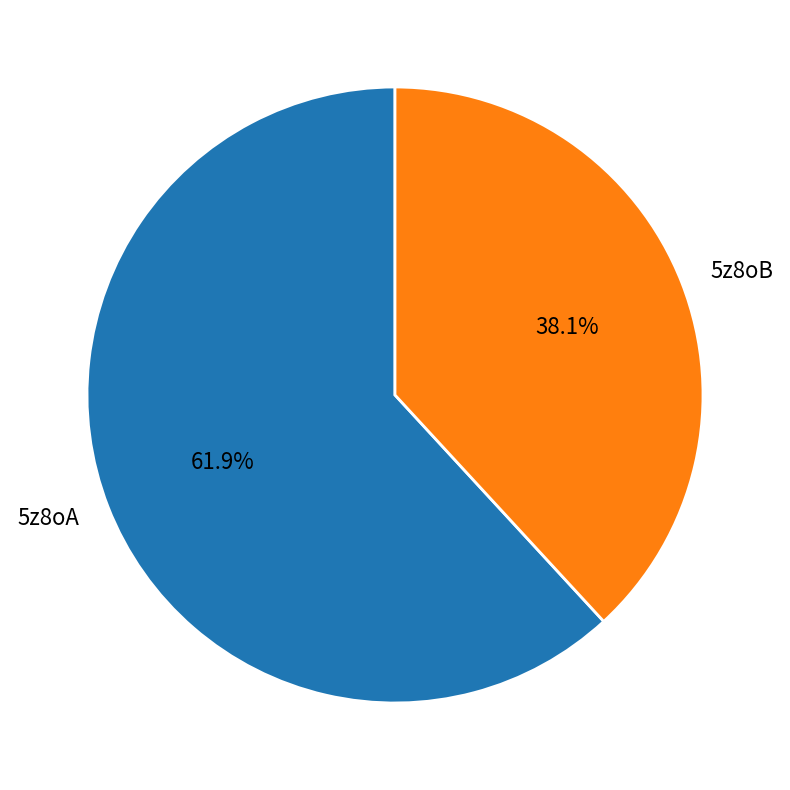

True or false: 5z8oB accounts for 38% of the total.

True